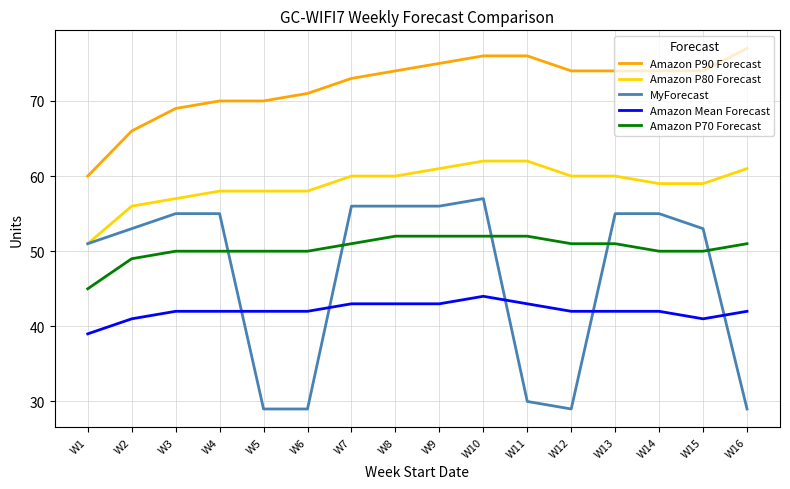

Is it true that Amazon P80 Forecast equals 58 at W6?

True